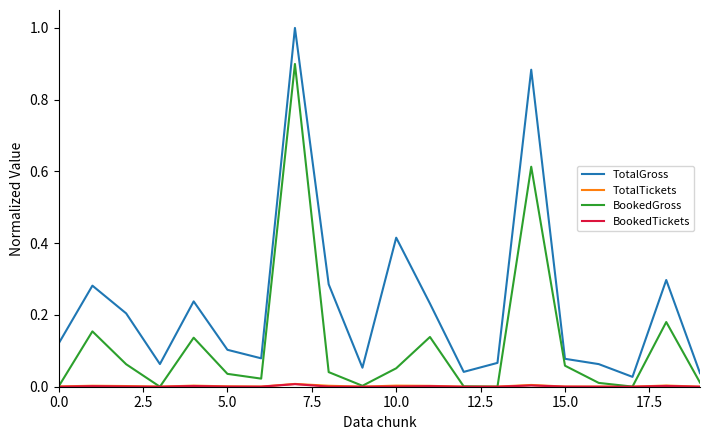

Which series has the largest total across all categories?

TotalGross